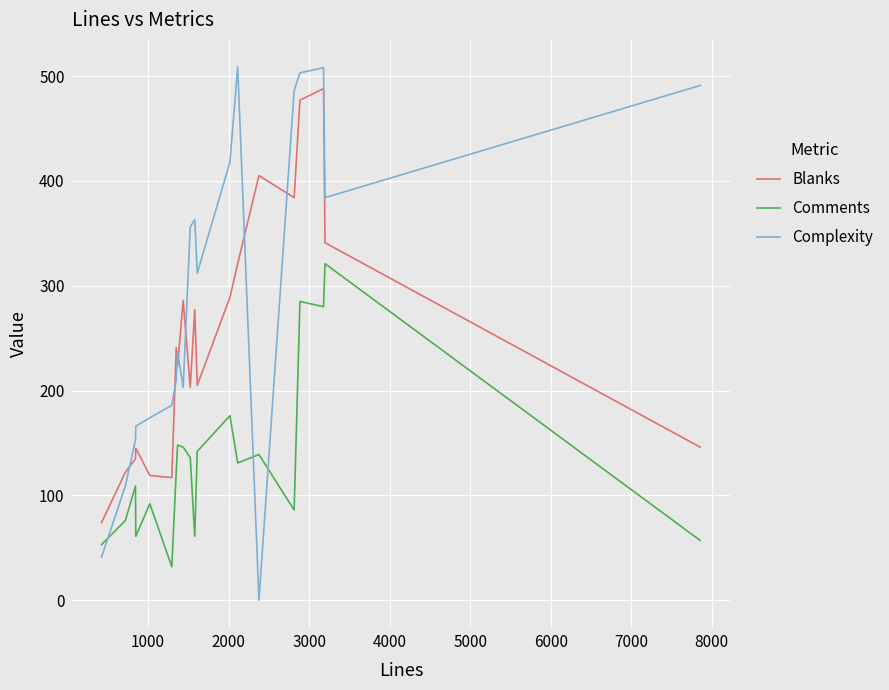

List the series in order of their peak value, highest first.

Complexity, Blanks, Comments